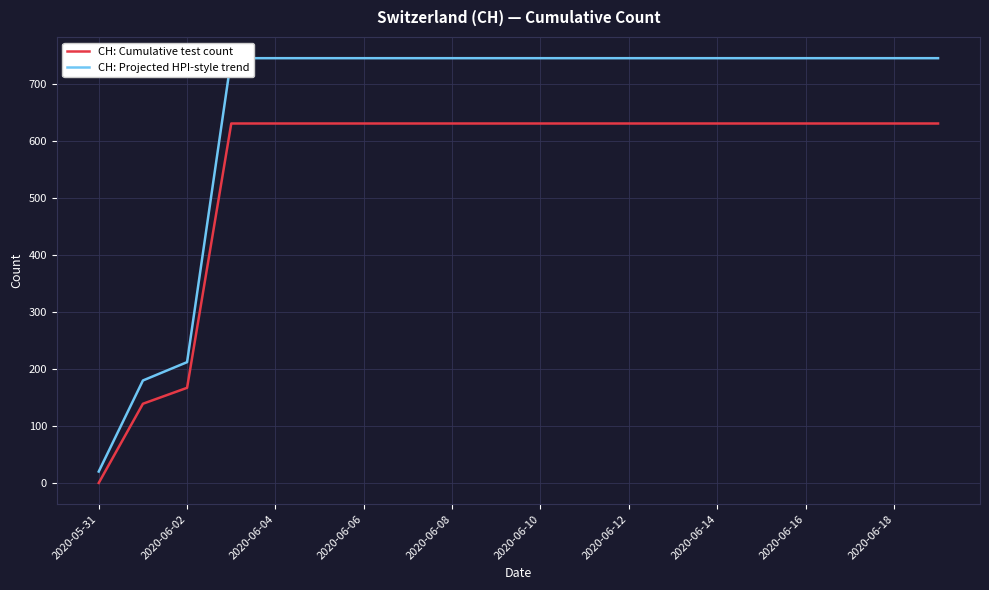

At 13, list the series in order from smallest to largest.

CH: Cumulative test count, CH: Projected HPI-style trend